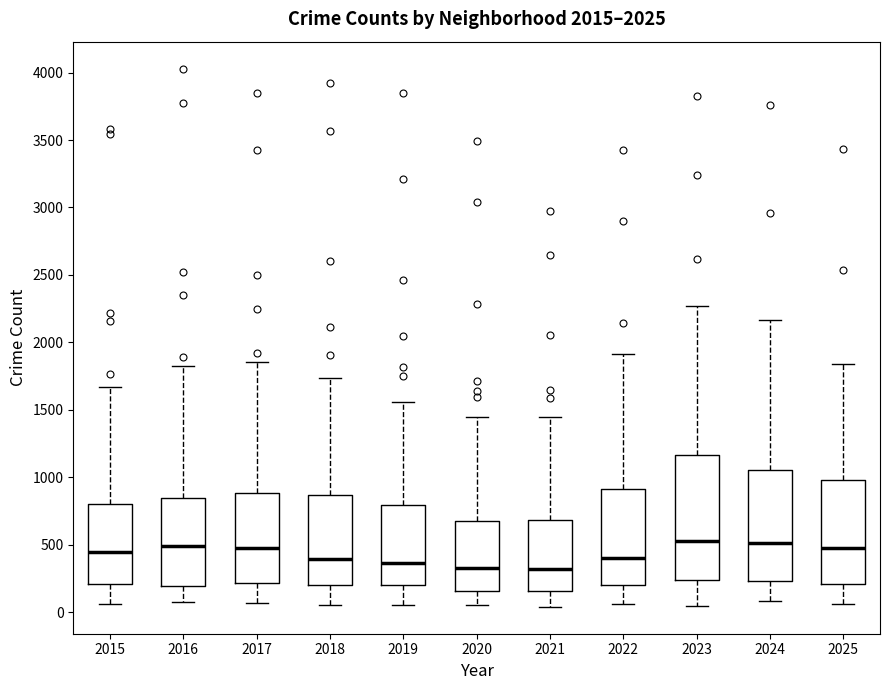

Reading left to right, read every box against the y-axis: the position of its median line, the range the box covers, and the ends of its whiskers. The values are not printed on the chart, so give them approximately, as read against the axis.

2015: median 450, box 200 to 800, whiskers 50 to 1650
2016: median 500, box 200 to 850, whiskers 100 to 1800
2017: median 450, box 200 to 900, whiskers 50 to 1850
2018: median 400, box 200 to 850, whiskers 50 to 1750
2019: median 350, box 200 to 800, whiskers 50 to 1550
2020: median 350, box 150 to 650, whiskers 50 to 1450
2021: median 300, box 150 to 700, whiskers 50 to 1450
2022: median 400, box 200 to 900, whiskers 50 to 1900
2023: median 550, box 250 to 1150, whiskers 50 to 2250
2024: median 500, box 250 to 1050, whiskers 100 to 2150
2025: median 500, box 200 to 1000, whiskers 50 to 1850